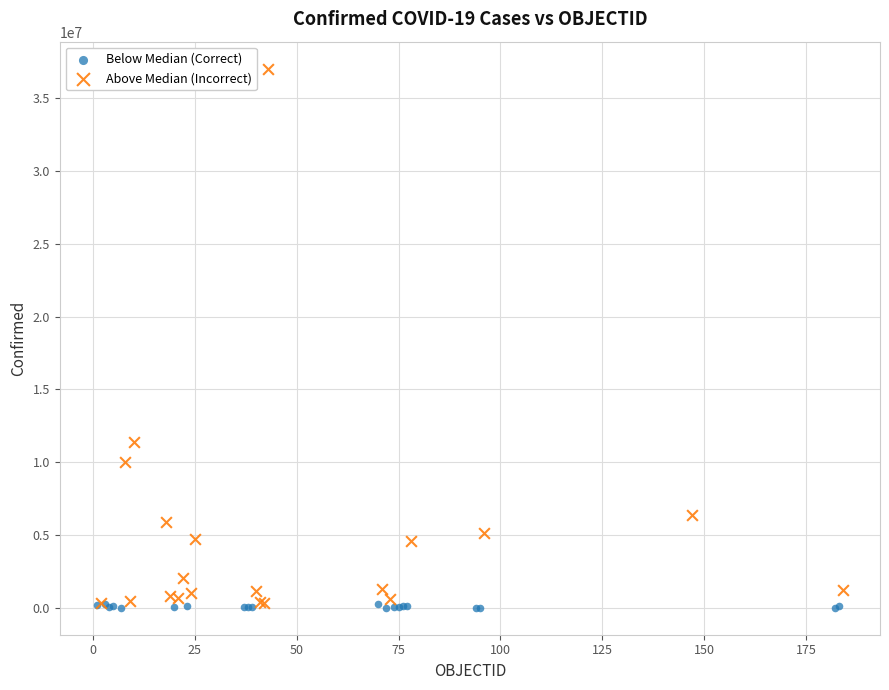

Which series contains the highest Y value?

Above Median (Incorrect)